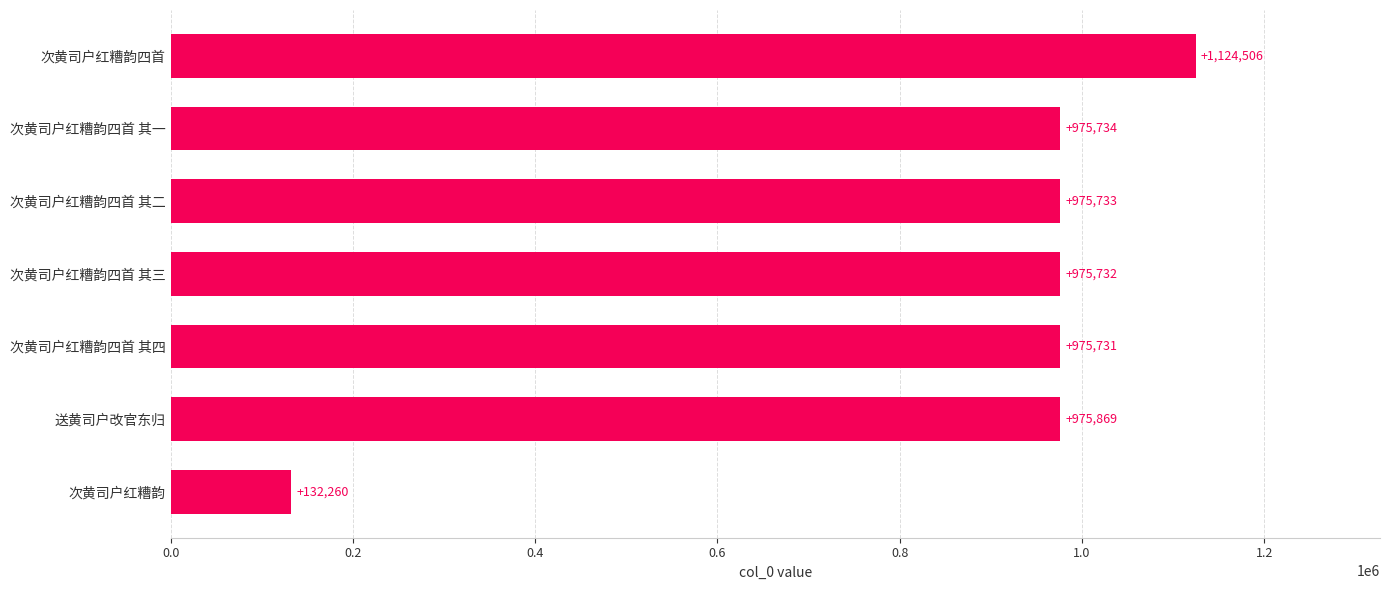

The value at 次黄司户红糟韵四首 其一 is 1701777. True or false?

False